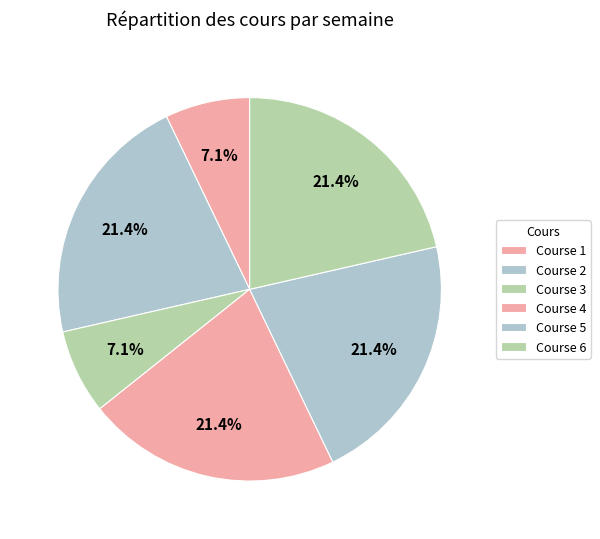

Which category has the smallest portion of the pie?

Course 1